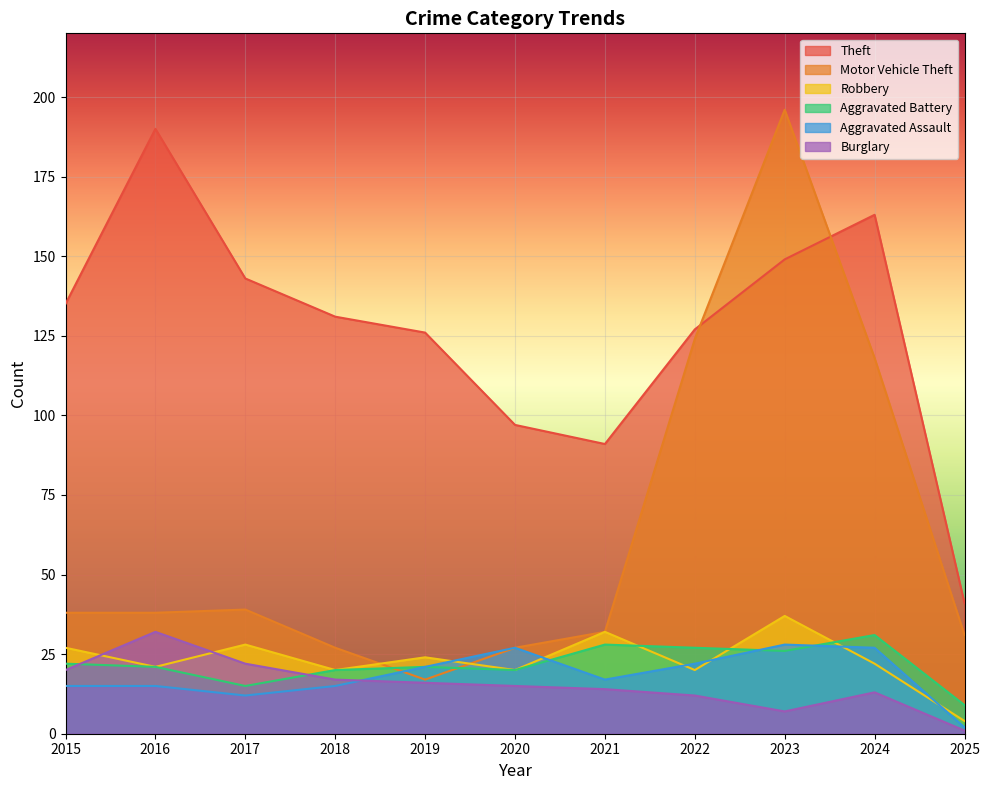

At which category does Burglary reach its first local valley?

2023